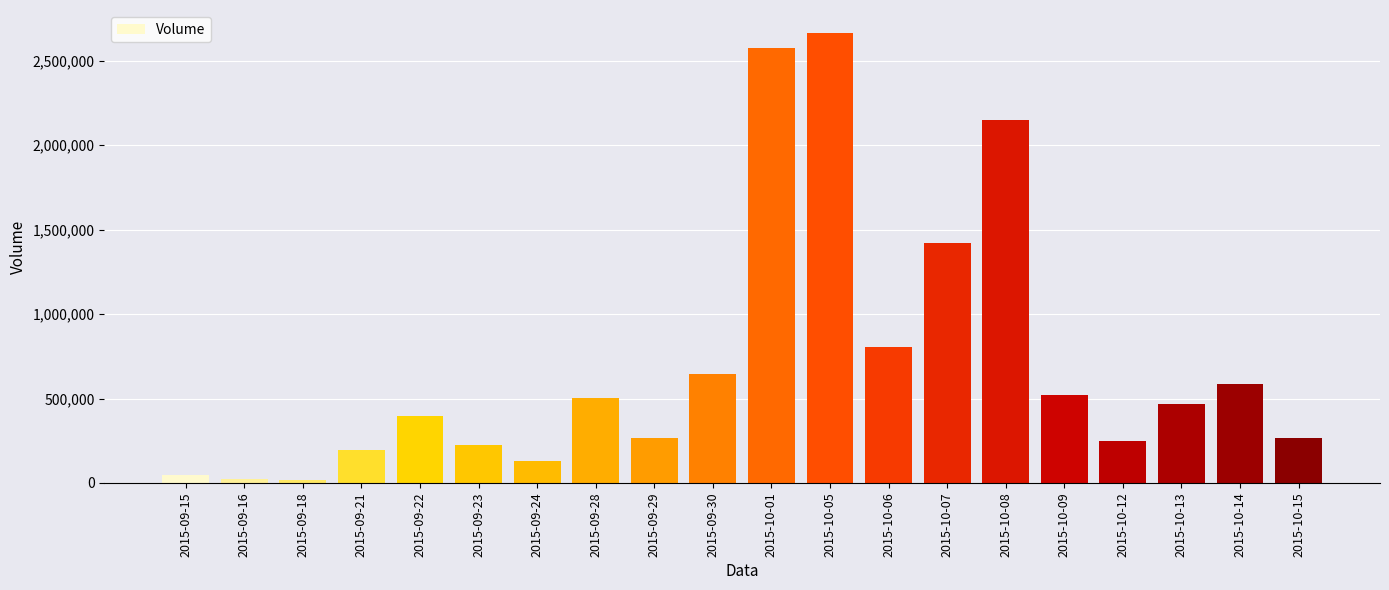

What is the label of the 6th bar from the right?

2015-10-08